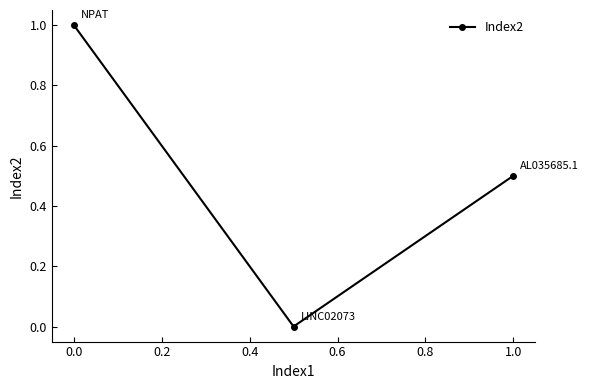

What is the greatest value displayed?

1.0